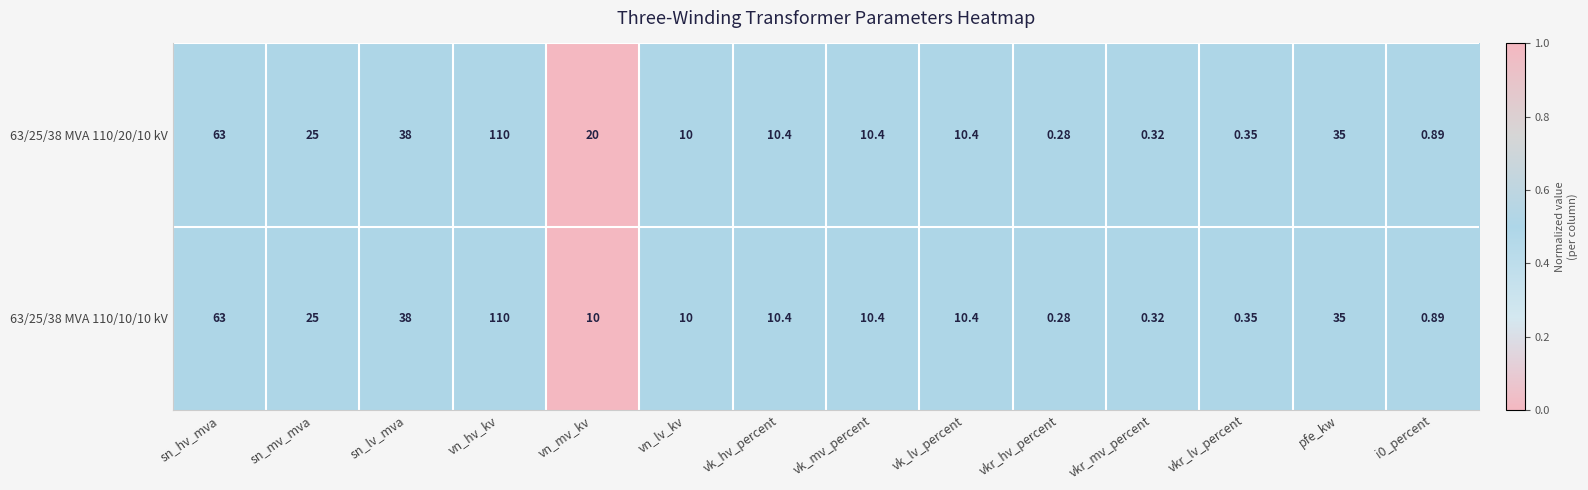

How many values in the 63/25/38 MVA 110/20/10 kV series are below 10?

4